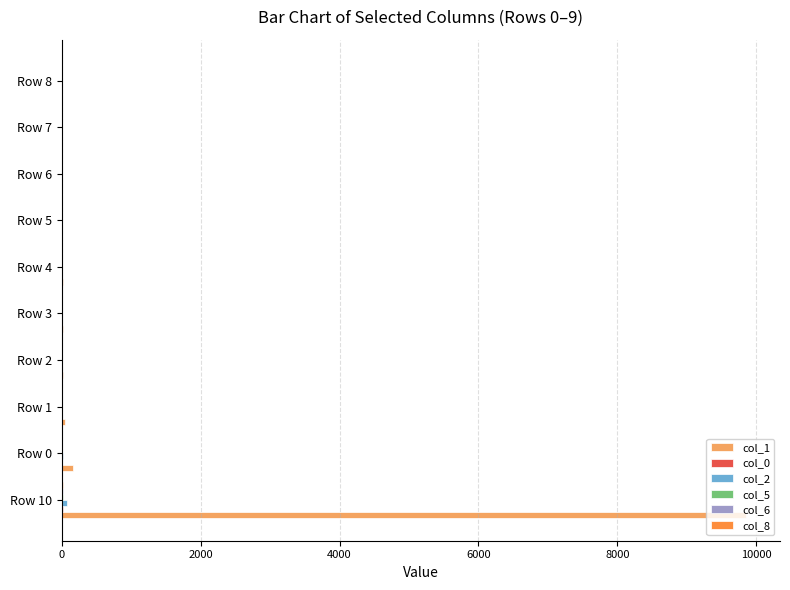

Which series has the largest total across all categories?

col_1